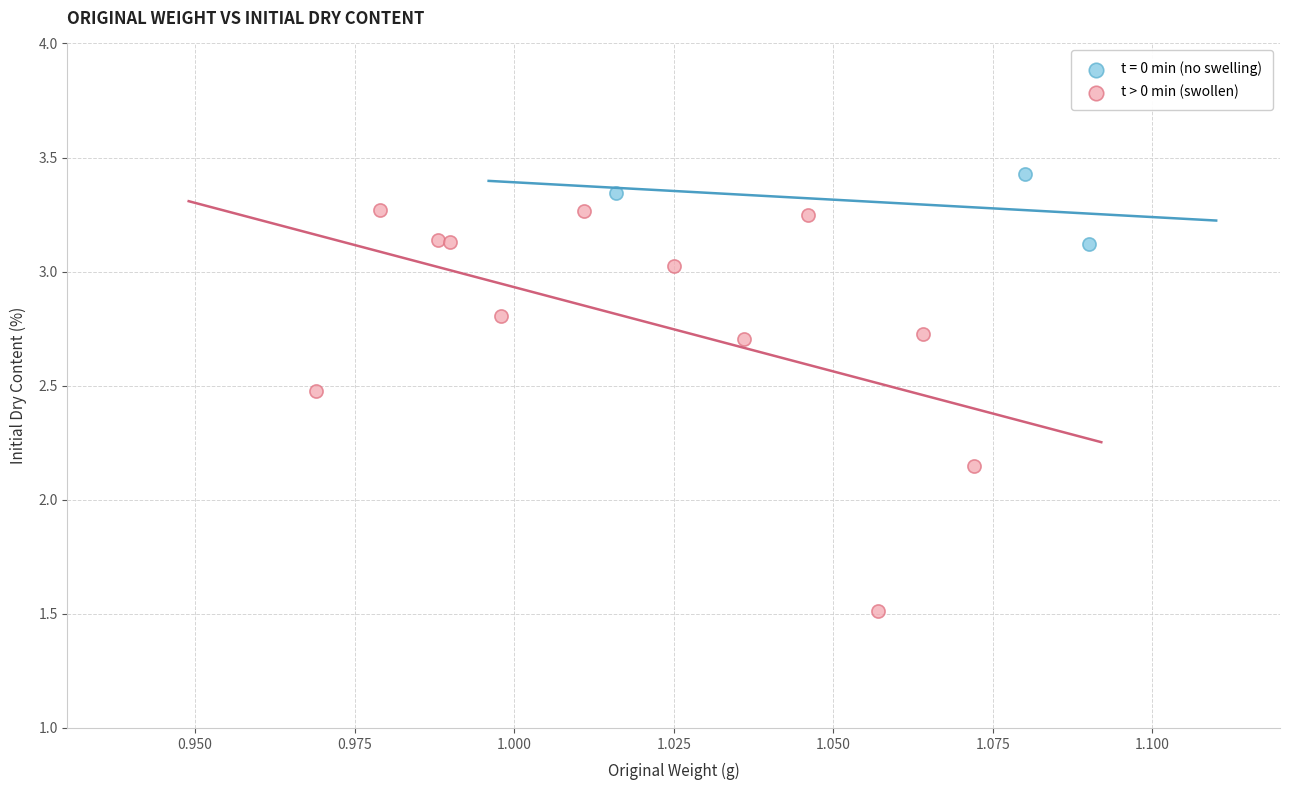

Which series has the largest Y range (max minus min)?

t > 0 min (swollen)